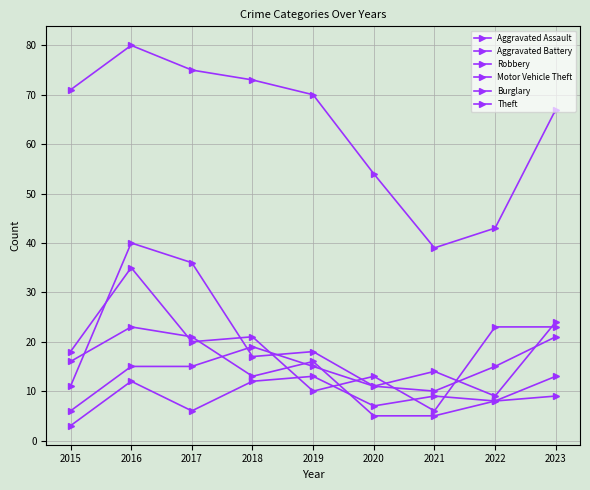

Where do Burglary and Motor Vehicle Theft first cross each other?

2016 and 2017